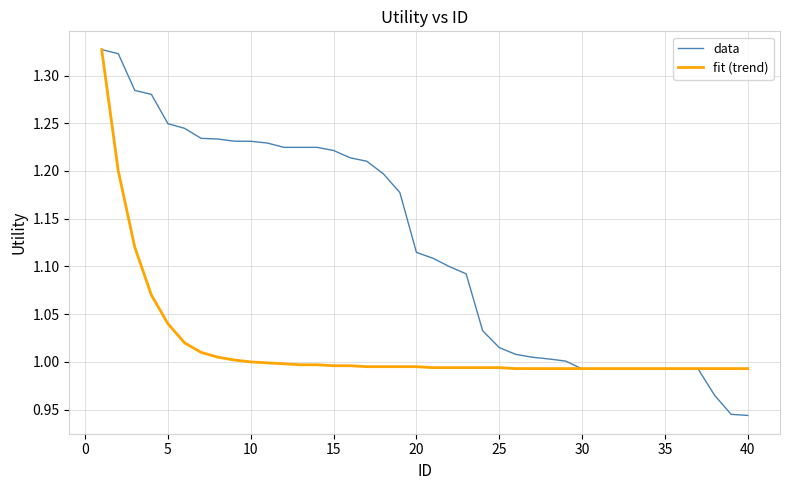

Which series has the largest range (max minus min)?

data